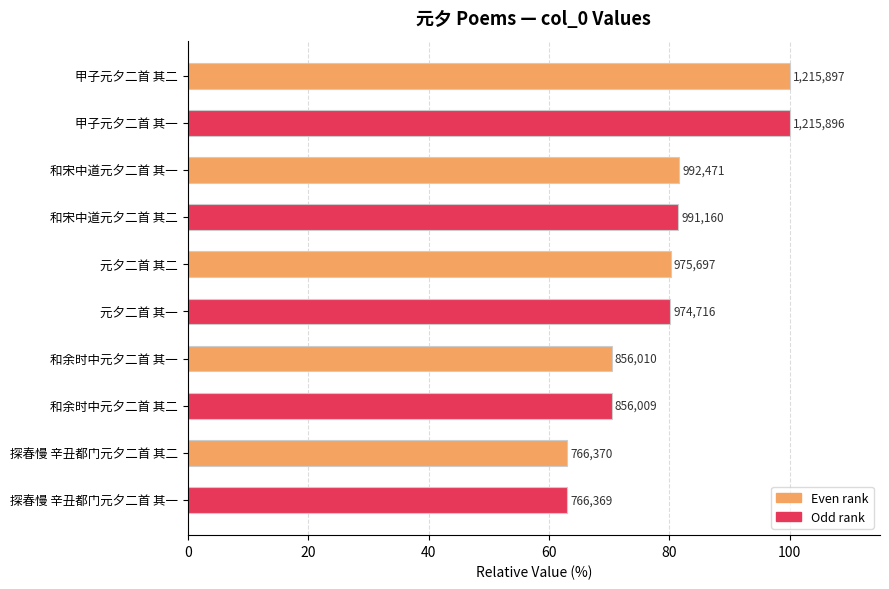

How many bars are there in total?

10